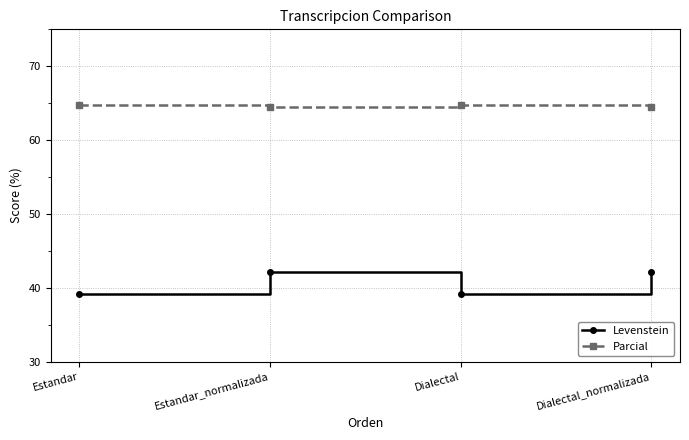

In Levenstein, how many points are lower than both neighbors (excluding endpoints)?

1